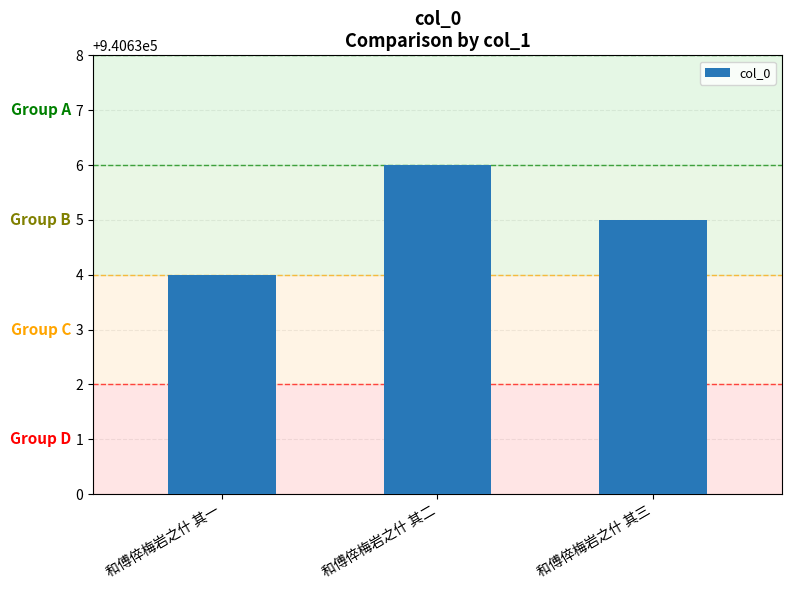

What is the ratio of the value at 和傅倅梅岩之什 其一 to the value at 和傅倅梅岩之什 其三?

1.0